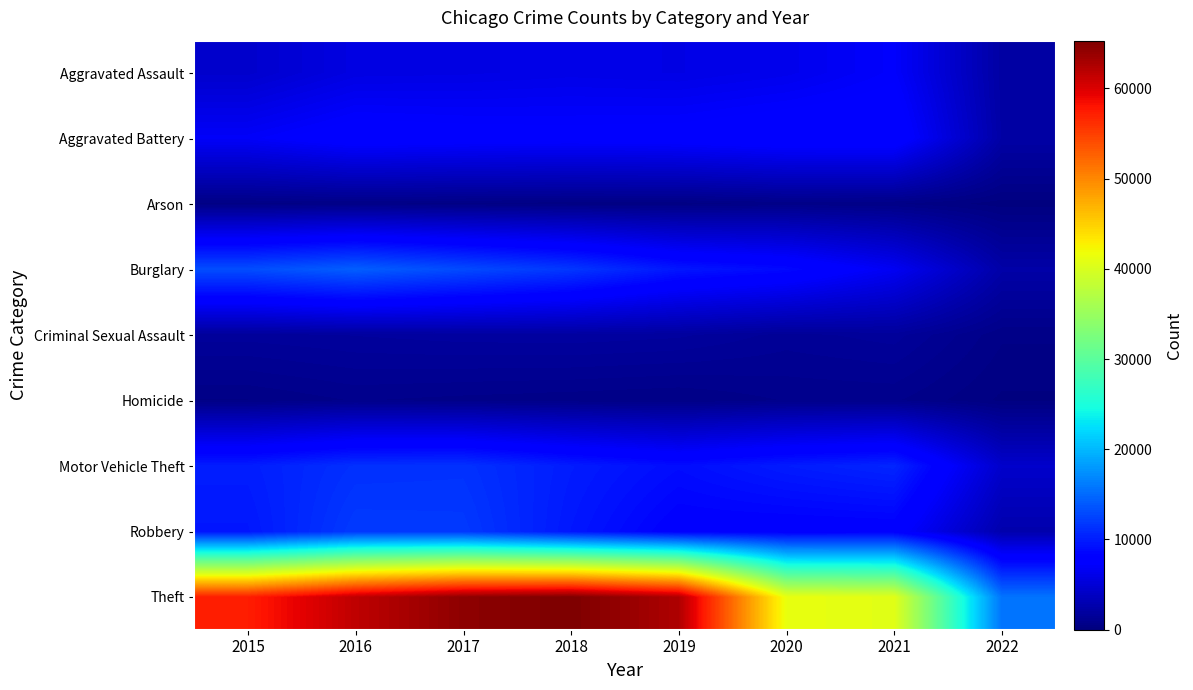

At which category is the sum across all series the highest?

2017